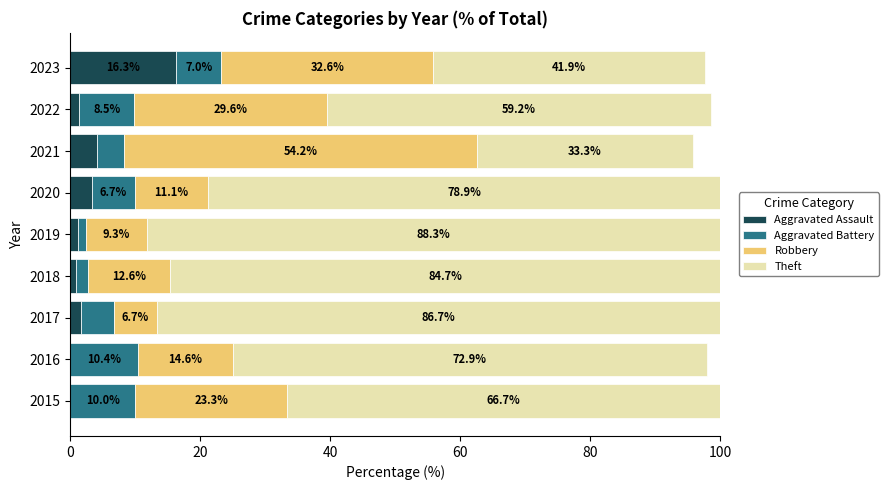

At which label does Aggravated Assault reach its peak?

2023